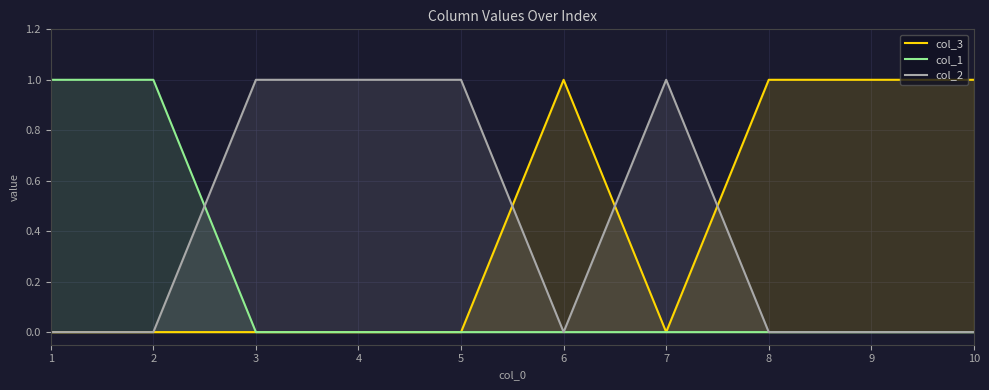

Is it true that col_3 equals 2 at 6?

False